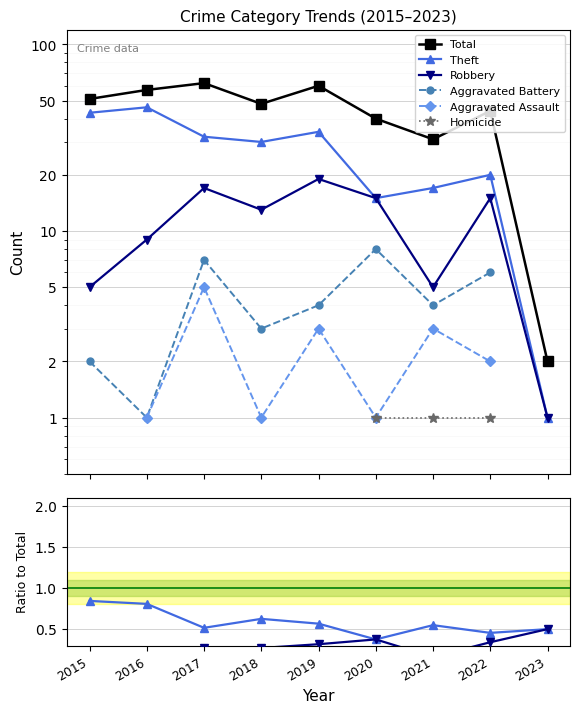

True or false: Aggravated Assault and Homicide cross at least once.

False